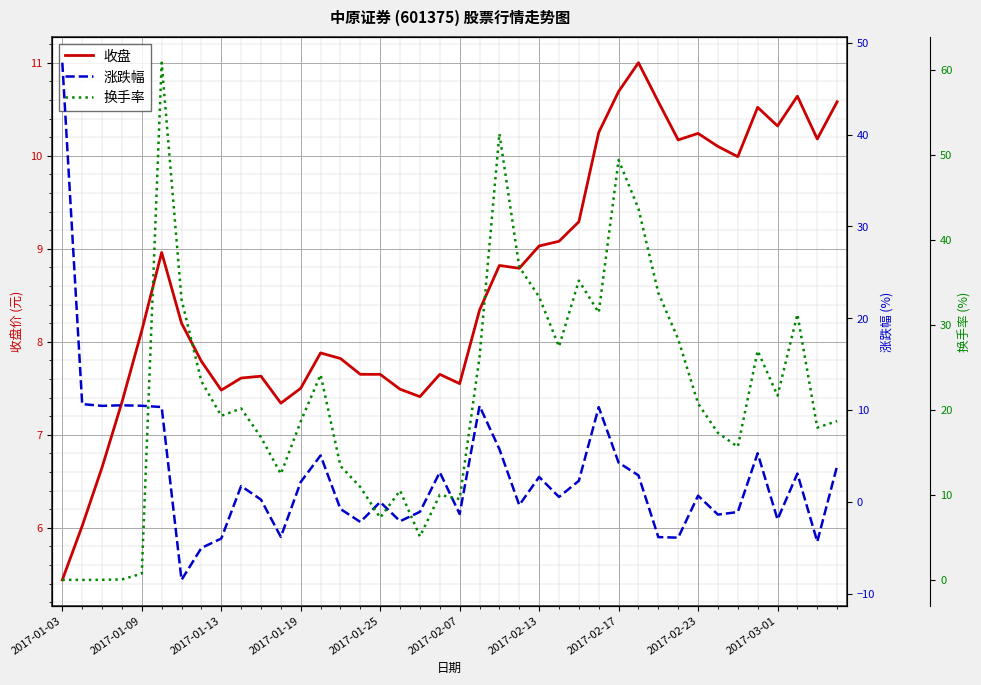

At which label does 收盘 first exceed 8?

2017-01-09